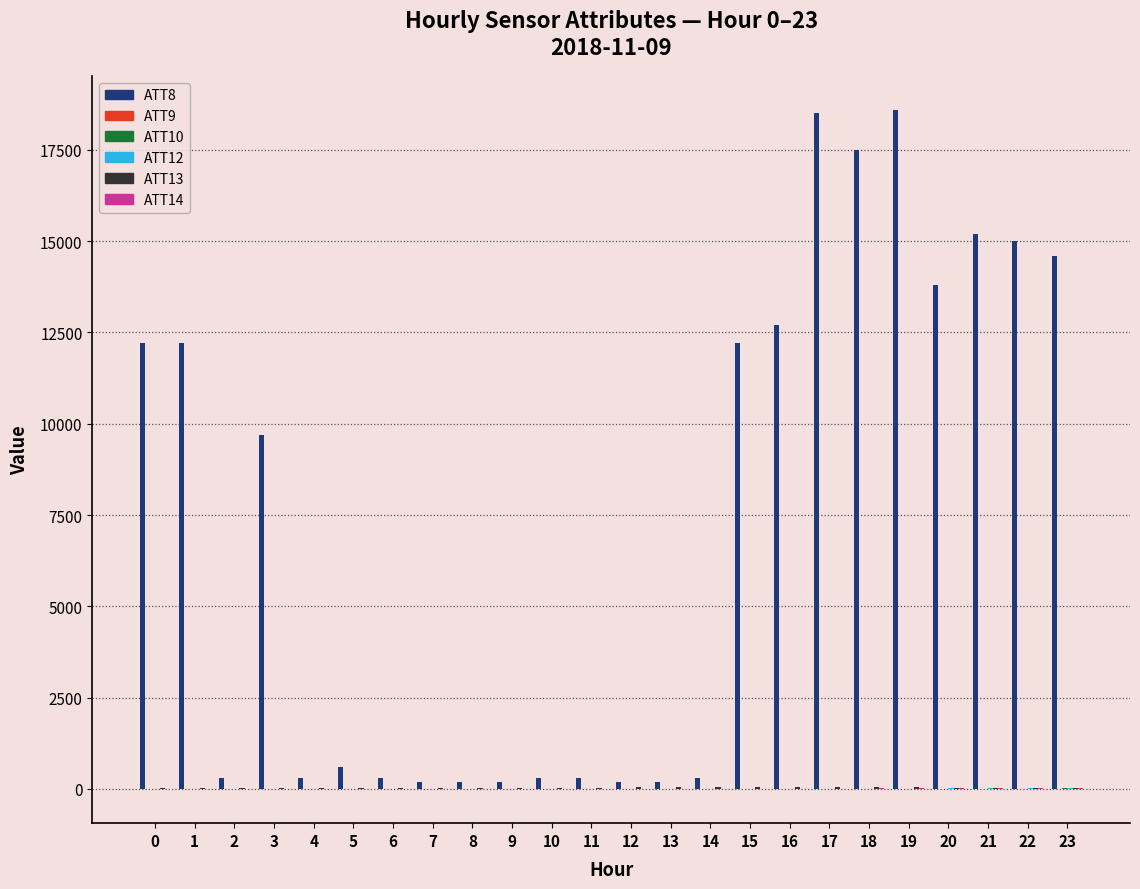

What is the spread (max minus min) of values at 14?

310.0